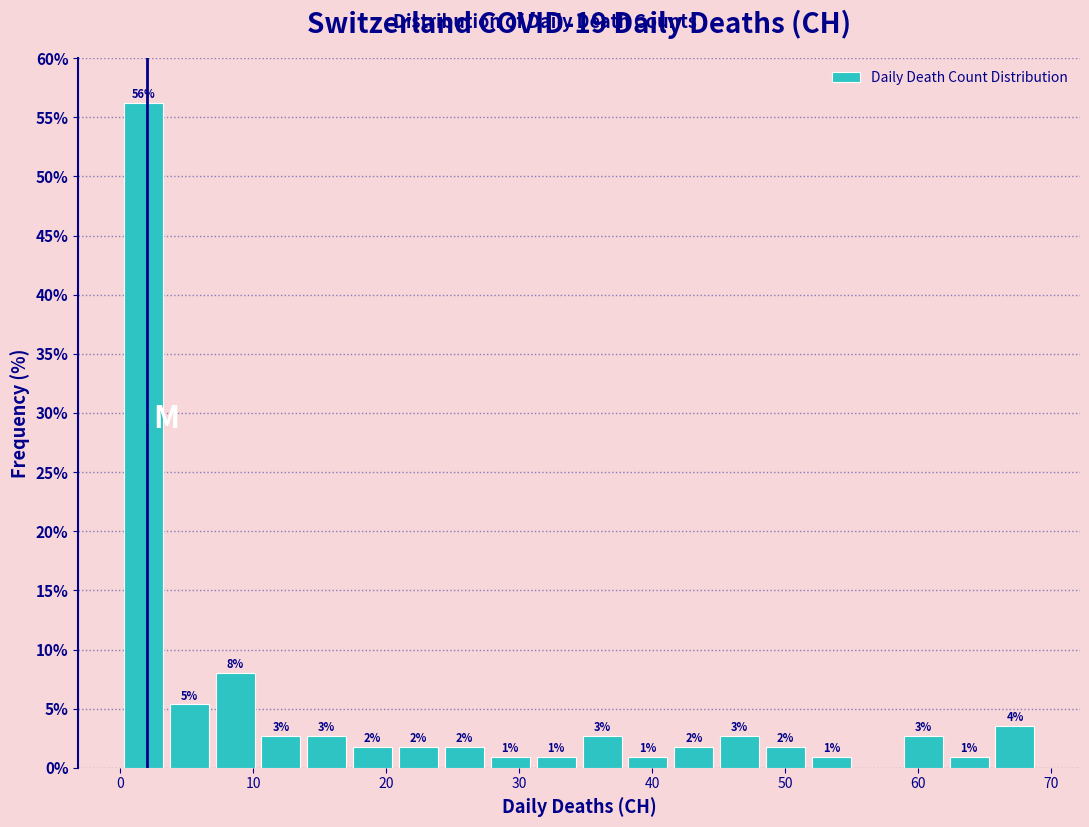

Read against the x-axis, roughly where is the centre of the tallest bar?

2